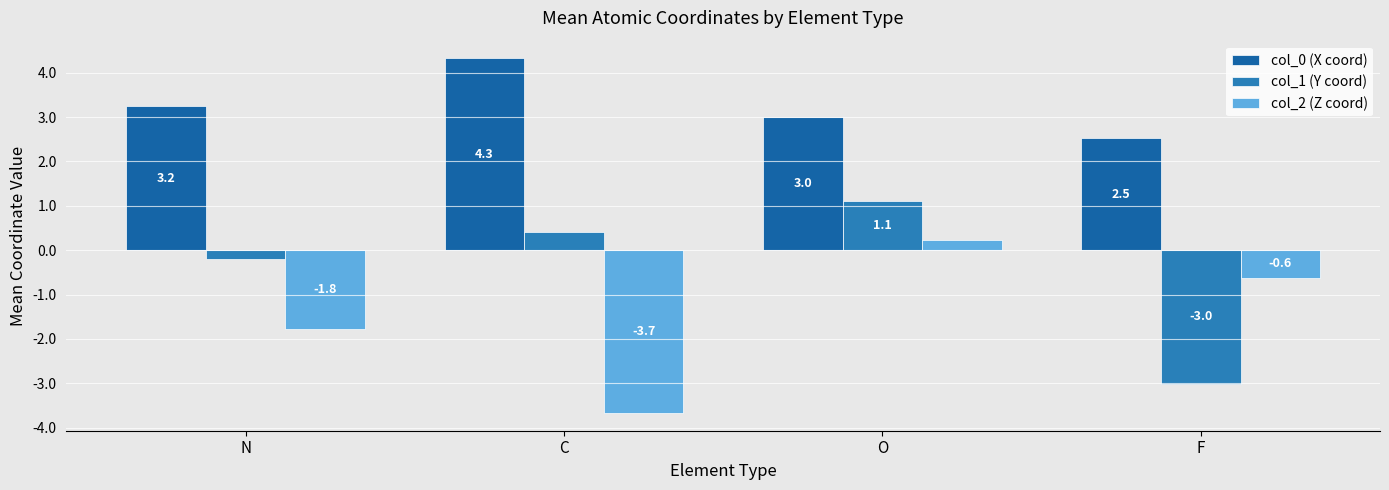

At which label is col_0 (X coord) closest to 3?

O